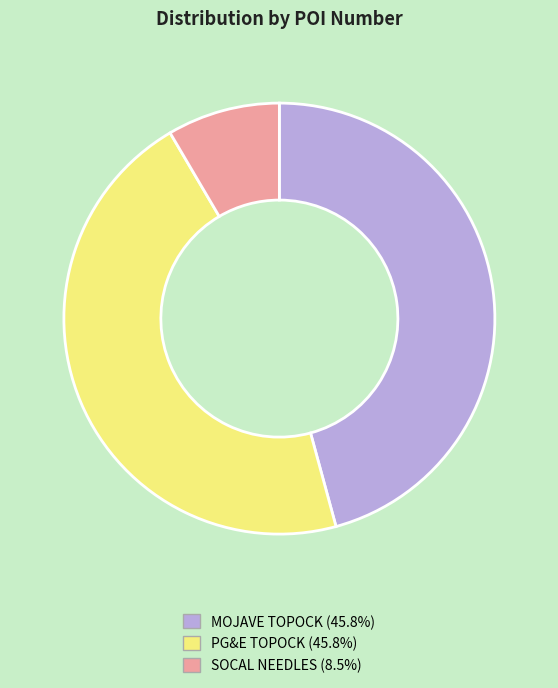

What is the smallest slice in the pie chart?

SOCAL NEEDLES